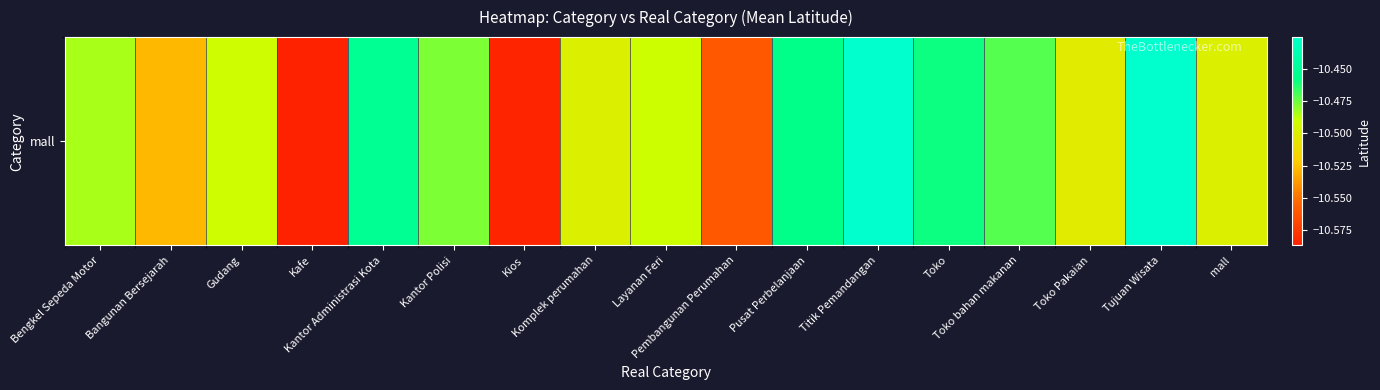

Reading left to right, what are all the values shown in this chart?

-10.5	-10.5	-10.5	-10.6	-10.5	-10.5	-10.6	-10.5	-10.5	-10.6	-10.5	-10.4	-10.5	-10.5	-10.5	-10.4	-10.5